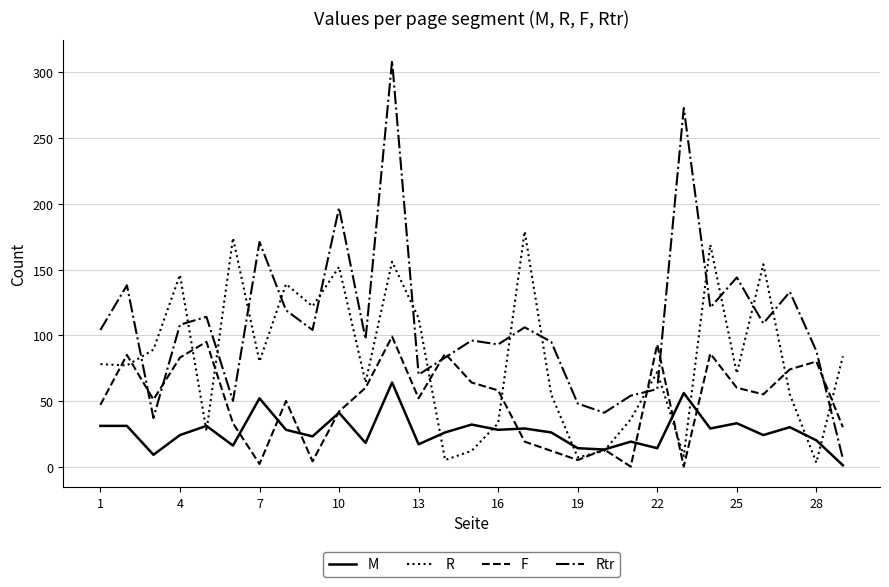

Which series has the widest spread of values?

Rtr